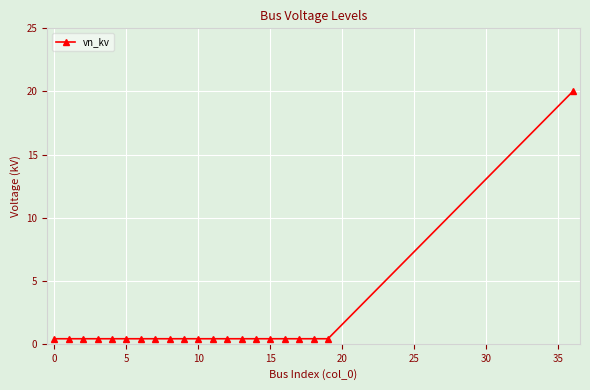

How many lines are shown in the chart?

1